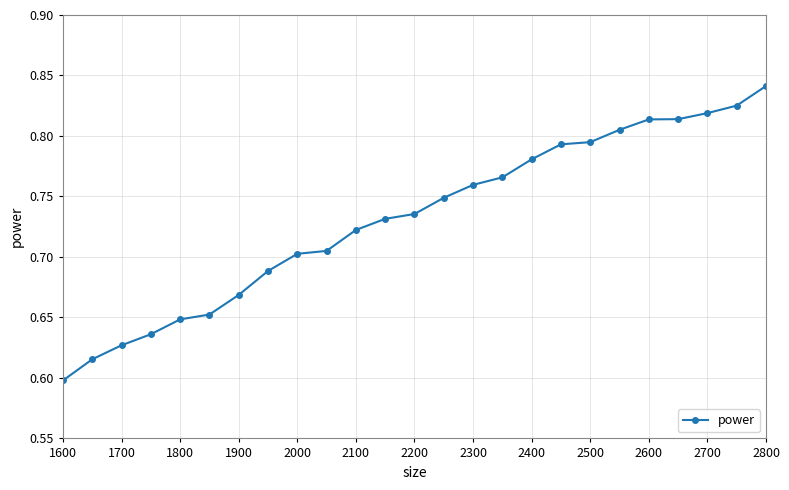

What is the sum of all values?

18.3